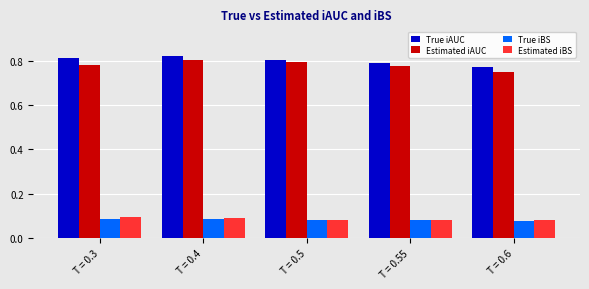

What is the total value across all series at T = 0.55?

1.7